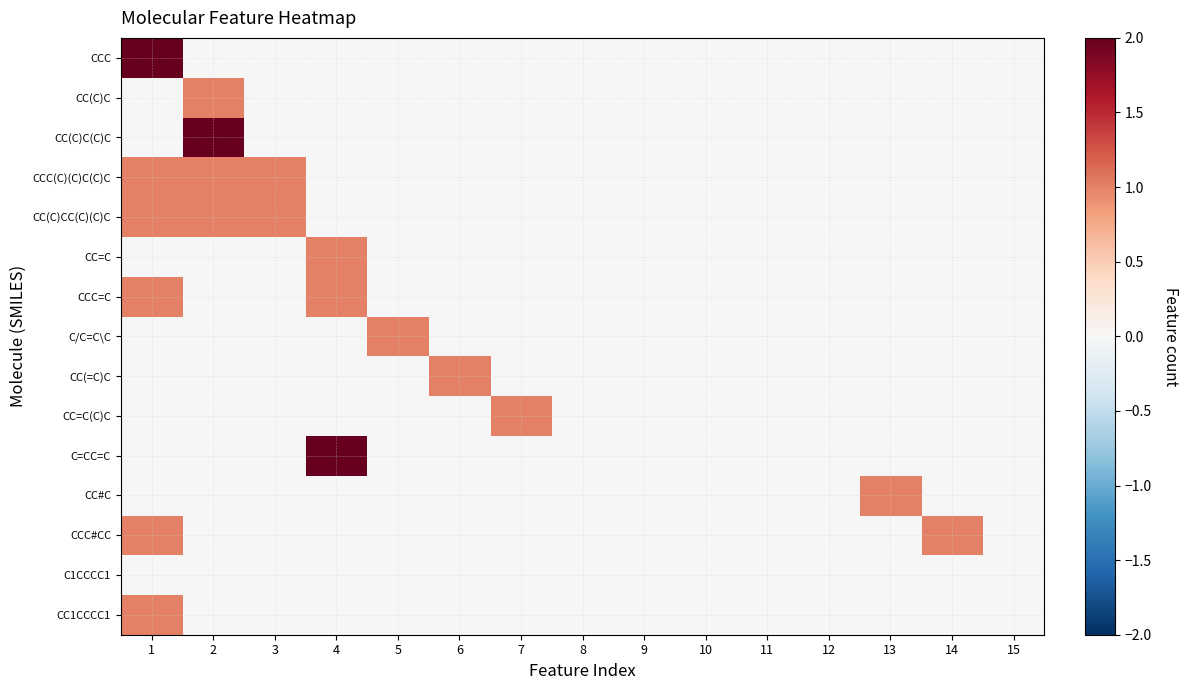

Reading right to left, list all the values displayed in this chart.

CCC: 15=0	14=0	13=0	12=0	11=0	10=0	9=0	8=0	7=0	6=0	5=0	4=0	3=0	2=0	1=2
CC(C)C: 15=0	14=0	13=0	12=0	11=0	10=0	9=0	8=0	7=0	6=0	5=0	4=0	3=0	2=1	1=0
CC(C)C(C)C: 15=0	14=0	13=0	12=0	11=0	10=0	9=0	8=0	7=0	6=0	5=0	4=0	3=0	2=2	1=0
CCC(C)(C)C(C)C: 15=0	14=0	13=0	12=0	11=0	10=0	9=0	8=0	7=0	6=0	5=0	4=0	3=1	2=1	1=1
CC(C)CC(C)(C)C: 15=0	14=0	13=0	12=0	11=0	10=0	9=0	8=0	7=0	6=0	5=0	4=0	3=1	2=1	1=1
CC=C: 15=0	14=0	13=0	12=0	11=0	10=0	9=0	8=0	7=0	6=0	5=0	4=1	3=0	2=0	1=0
CCC=C: 15=0	14=0	13=0	12=0	11=0	10=0	9=0	8=0	7=0	6=0	5=0	4=1	3=0	2=0	1=1
C/C=C\C: 15=0	14=0	13=0	12=0	11=0	10=0	9=0	8=0	7=0	6=0	5=1	4=0	3=0	2=0	1=0
CC(=C)C: 15=0	14=0	13=0	12=0	11=0	10=0	9=0	8=0	7=0	6=1	5=0	4=0	3=0	2=0	1=0
CC=C(C)C: 15=0	14=0	13=0	12=0	11=0	10=0	9=0	8=0	7=1	6=0	5=0	4=0	3=0	2=0	1=0
C=CC=C: 15=0	14=0	13=0	12=0	11=0	10=0	9=0	8=0	7=0	6=0	5=0	4=2	3=0	2=0	1=0
CC#C: 15=0	14=0	13=1	12=0	11=0	10=0	9=0	8=0	7=0	6=0	5=0	4=0	3=0	2=0	1=0
CCC#CC: 15=0	14=1	13=0	12=0	11=0	10=0	9=0	8=0	7=0	6=0	5=0	4=0	3=0	2=0	1=1
C1CCCC1: 15=0	14=0	13=0	12=0	11=0	10=0	9=0	8=0	7=0	6=0	5=0	4=0	3=0	2=0	1=0
CC1CCCC1: 15=0	14=0	13=0	12=0	11=0	10=0	9=0	8=0	7=0	6=0	5=0	4=0	3=0	2=0	1=1